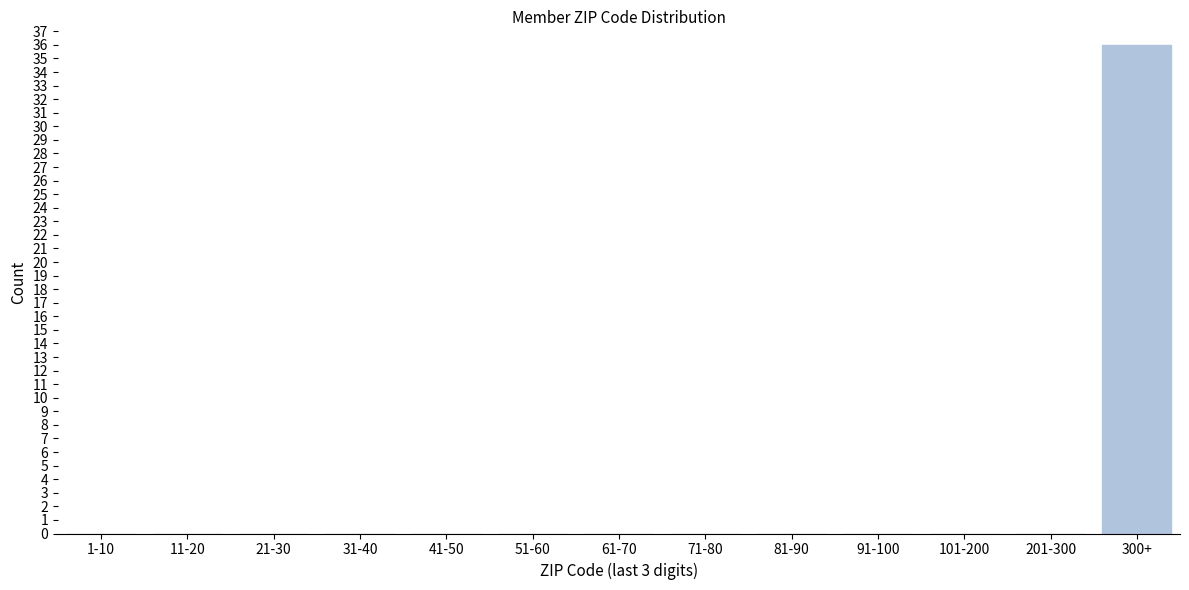

Reading right to left, transcribe all the data shown in this chart.

300+=36	201-300=0	101-200=0	91-100=0	81-90=0	71-80=0	61-70=0	51-60=0	41-50=0	31-40=0	21-30=0	11-20=0	1-10=0